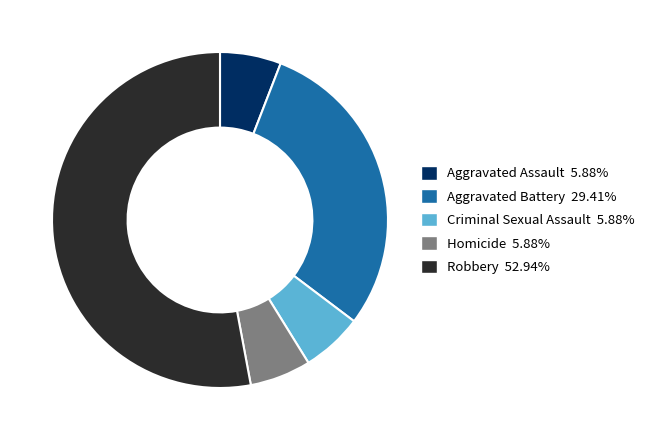

What is the ratio of the value at Aggravated Battery to the value at Aggravated Assault?

5.0